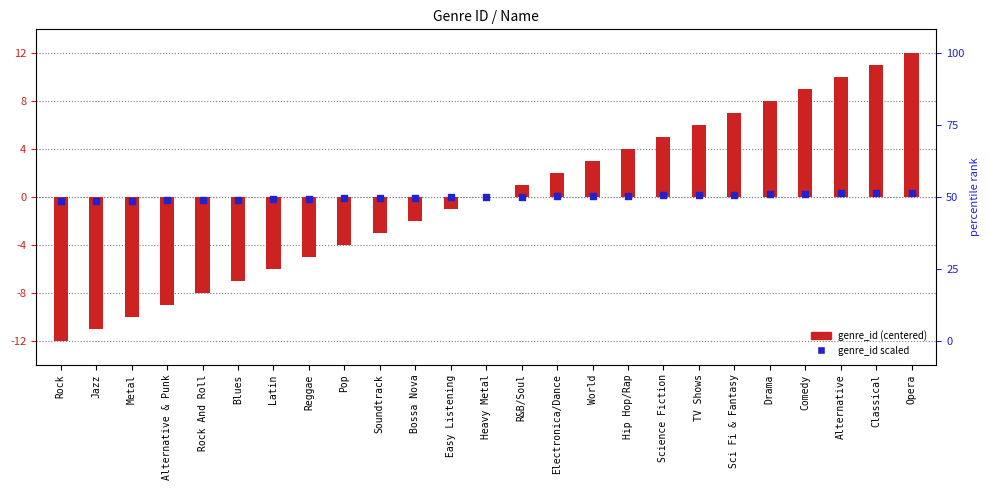

Which series has the largest Y range (max minus min)?

genre_id (centered)